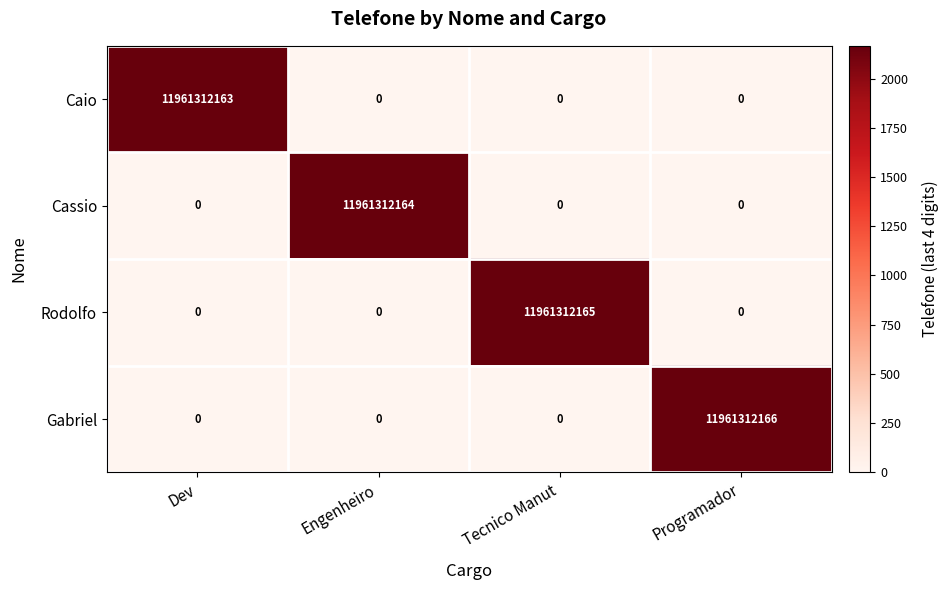

How many series are shown in this chart?

4